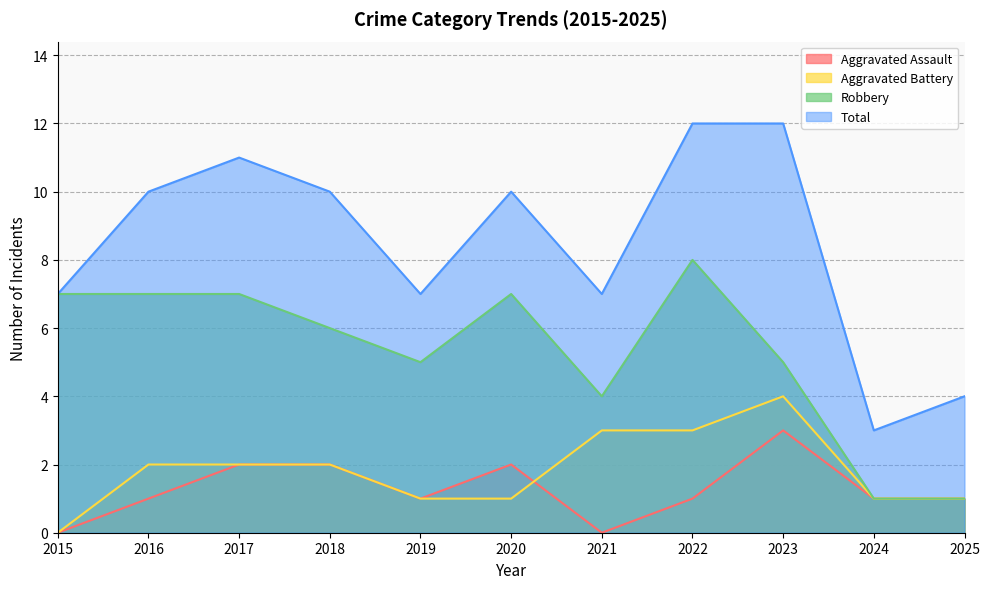

What are all the series names shown in the legend?

Aggravated Assault, Aggravated Battery, Robbery, Total